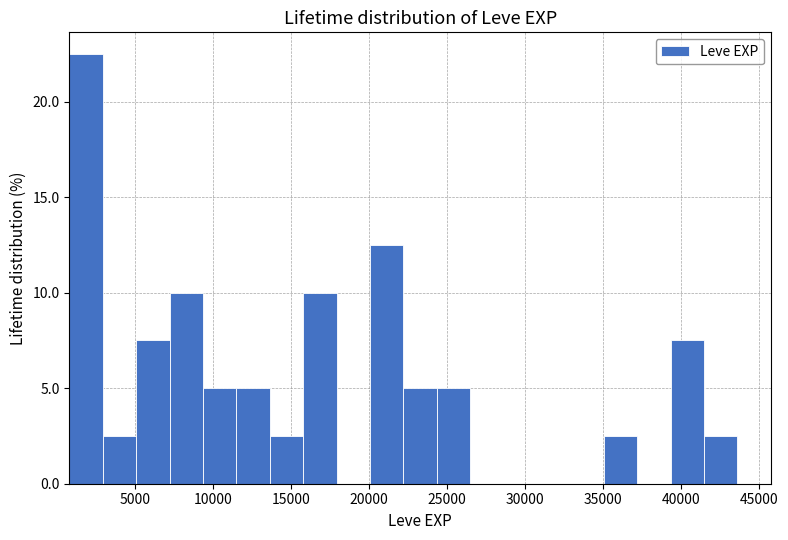

Which range on the x-axis has the tallest bar?

1000 to 3000